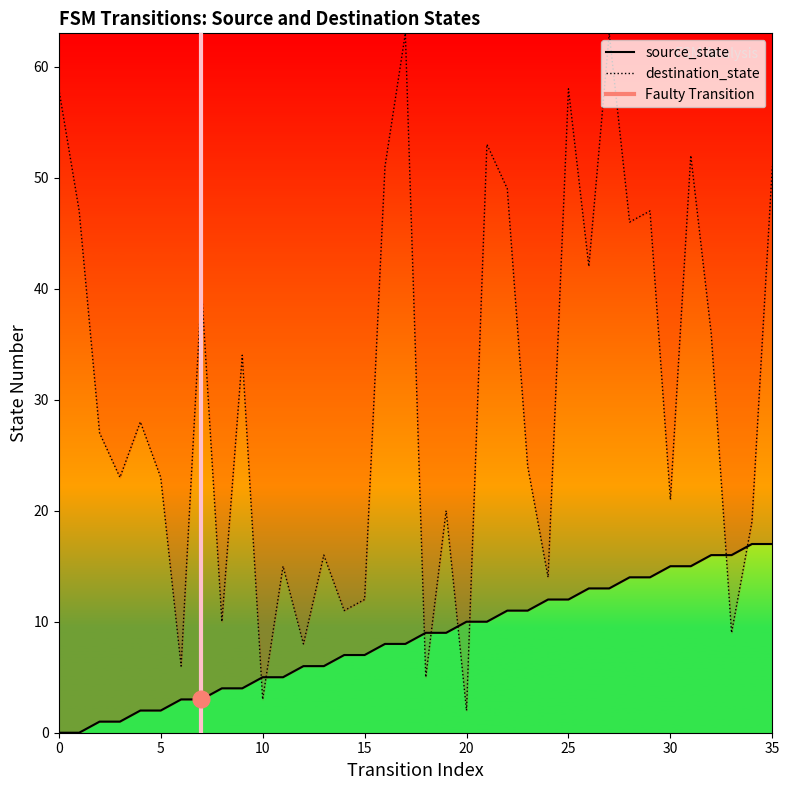

What is the value of the destination_state point at the 5th from the left?

28